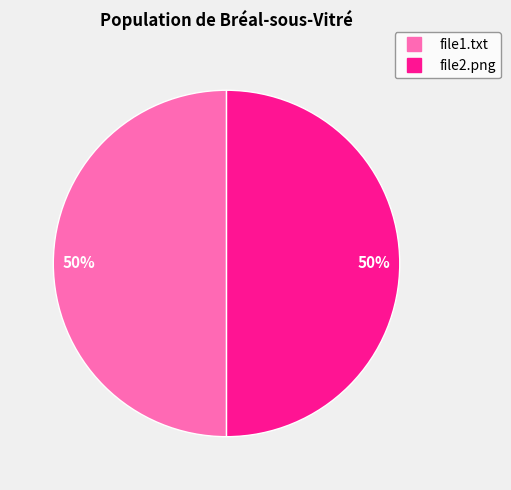

How many segments does this pie chart have?

2